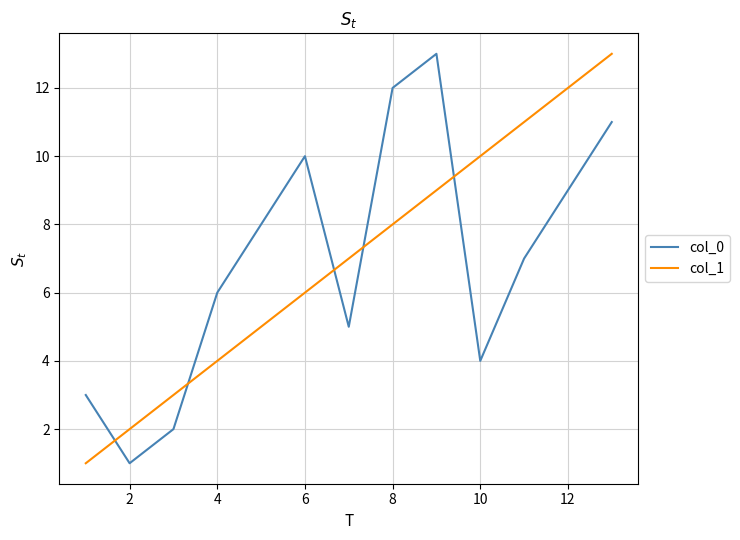

After their last crossing, which series has the higher values: col_1 or col_0?

col_1